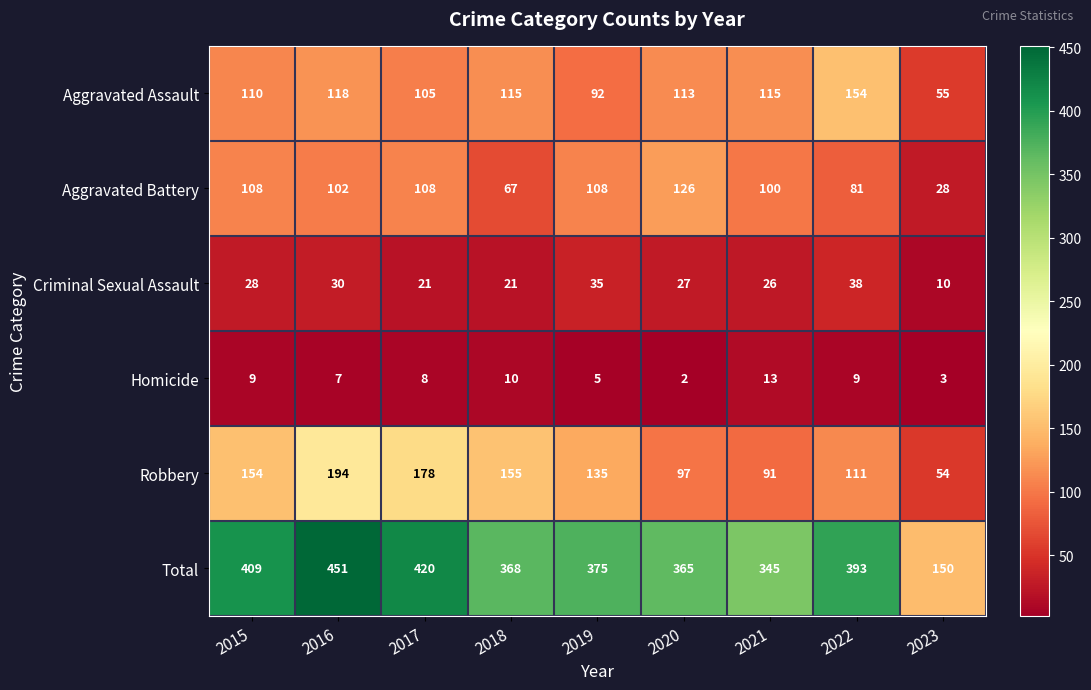

What value does the Criminal Sexual Assault series have at 2022, to the nearest 5?

40